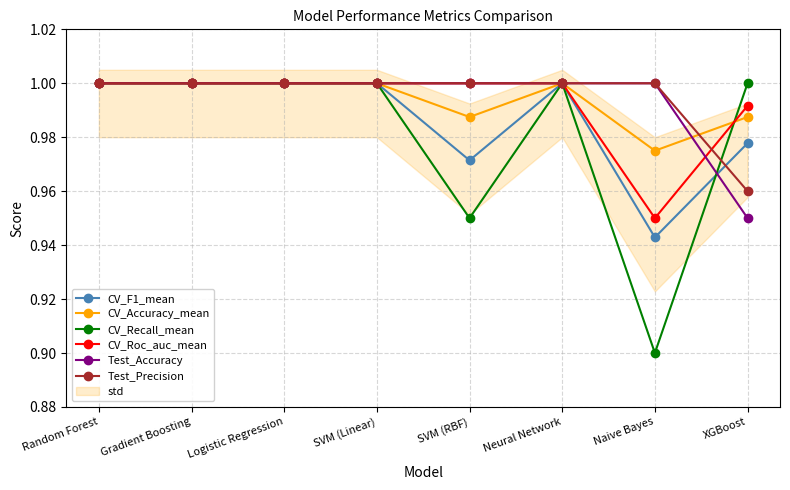

List the series in order of their peak value, lowest first.

CV_F1_mean, CV_Accuracy_mean, CV_Recall_mean, CV_Roc_auc_mean, Test_Accuracy, Test_Precision